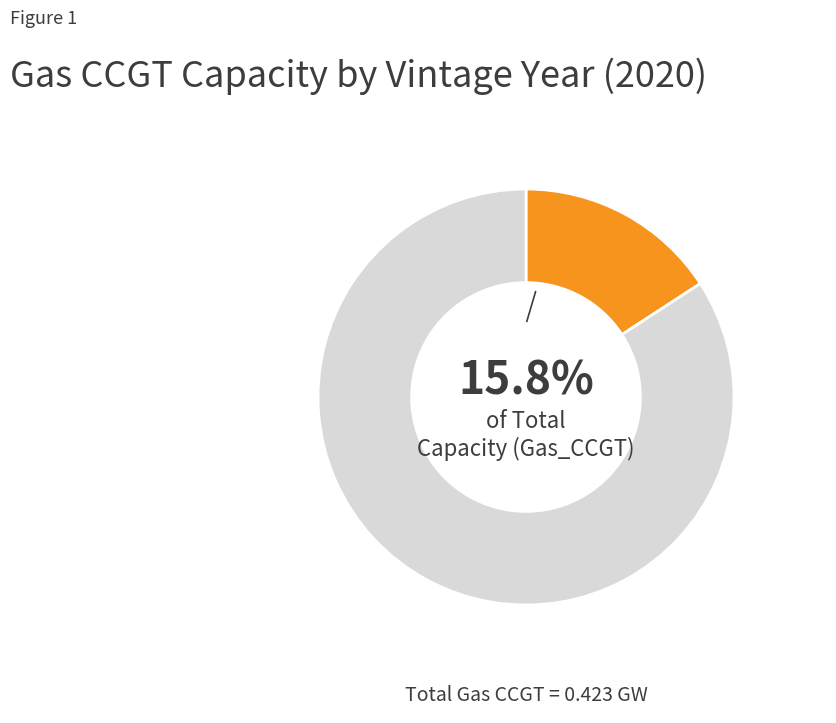

Does any single category account for the majority?

Yes